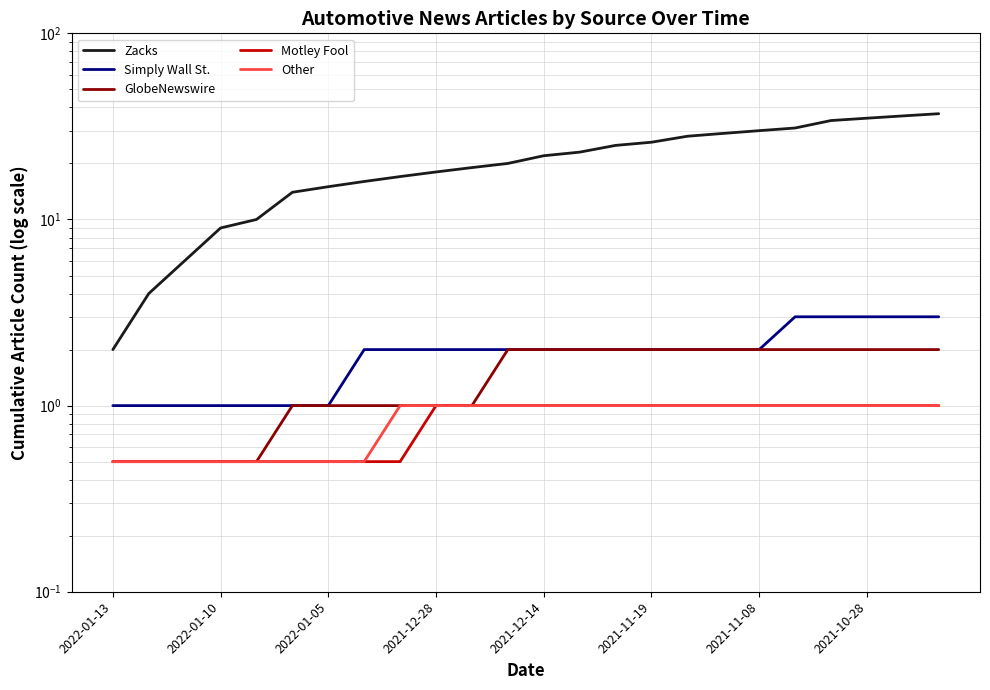

How many lines are shown in the chart?

5